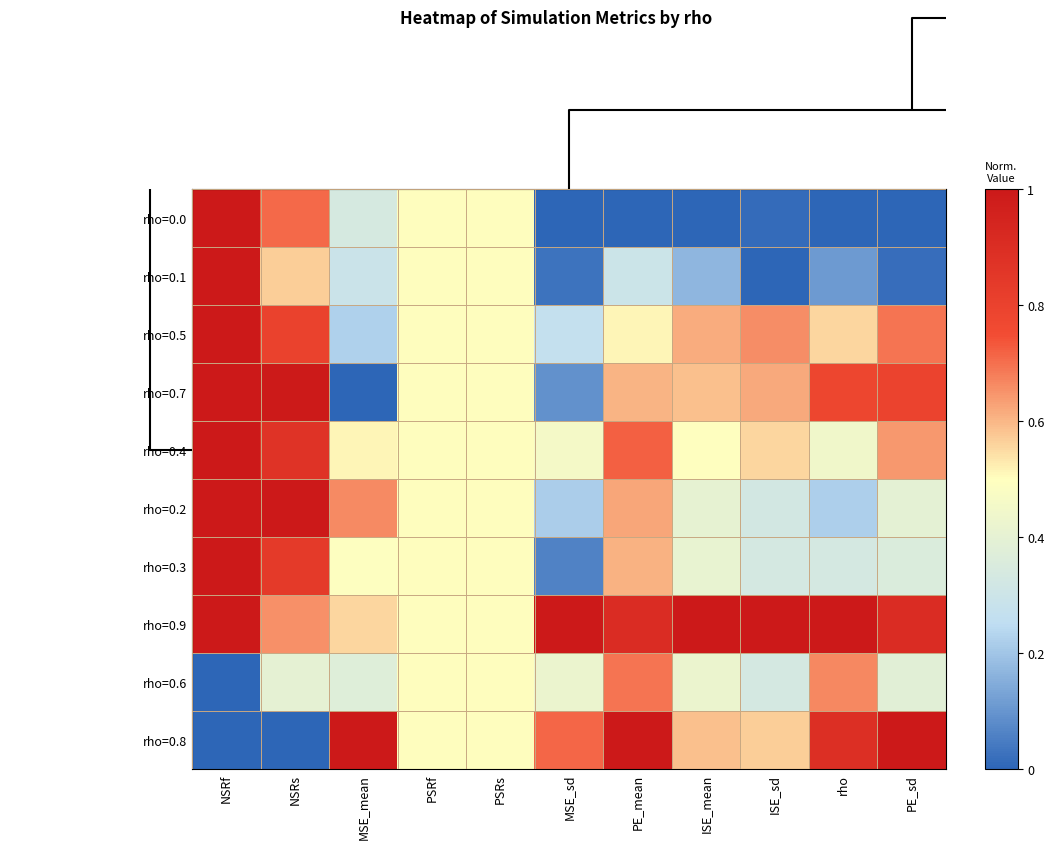

At which category is the sum across all series the highest?

NSRf